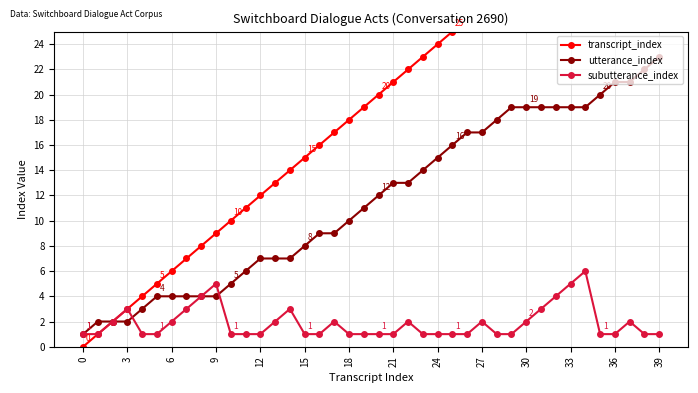

List the series in order of their peak value, highest first.

transcript_index, utterance_index, subutterance_index